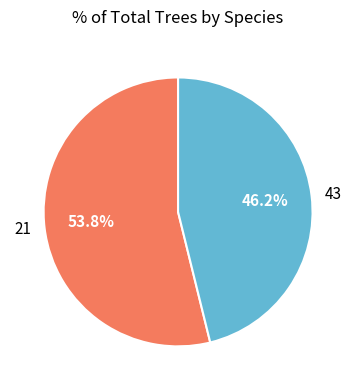

What portion of the pie excludes 43?

53.8%